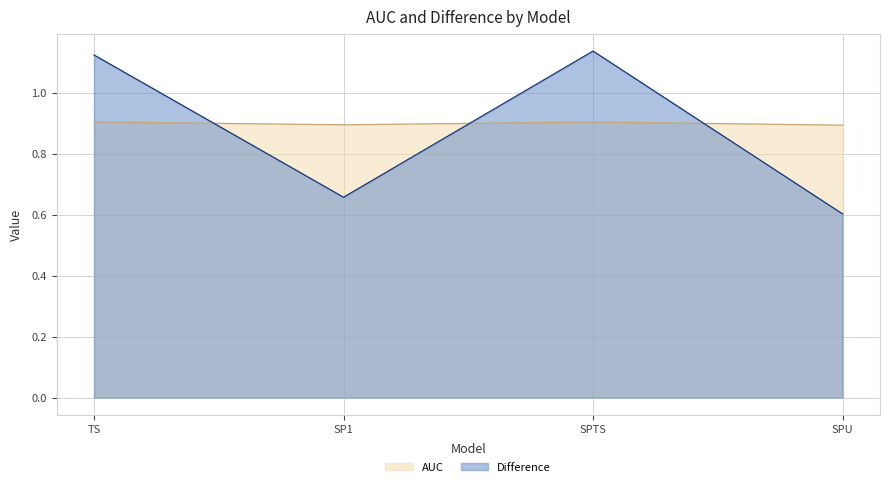

In Difference, how many points are lower than both neighbors (excluding endpoints)?

1